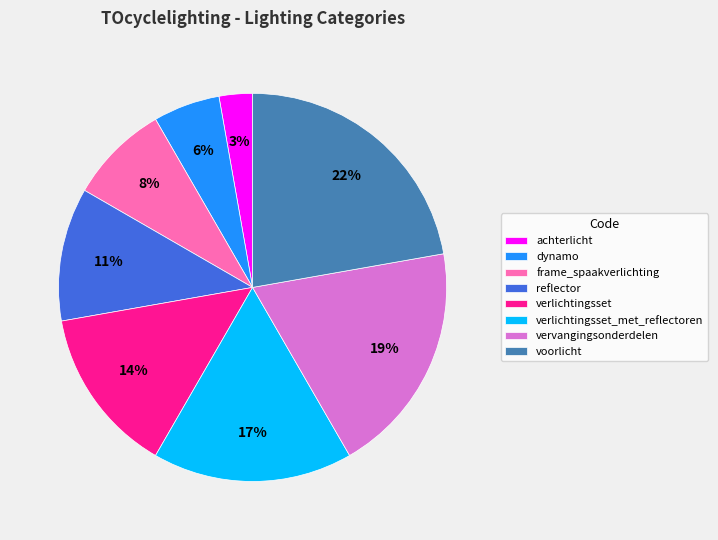

Do achterlicht and verlichtingsset together represent more than half of the pie?

No